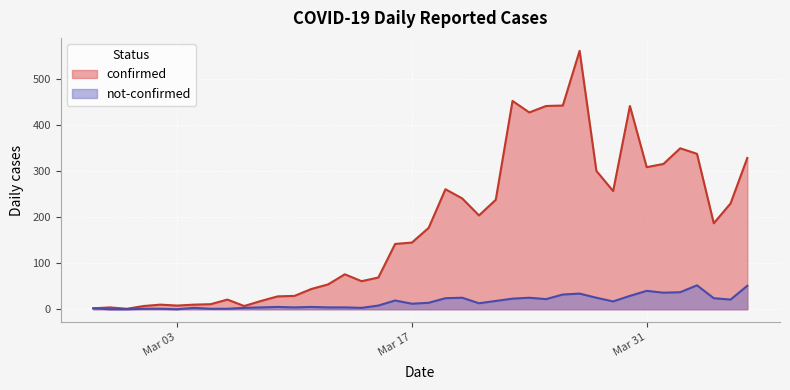

Which series changed the most between 2020-03-06 and 2020-03-10?

confirmed